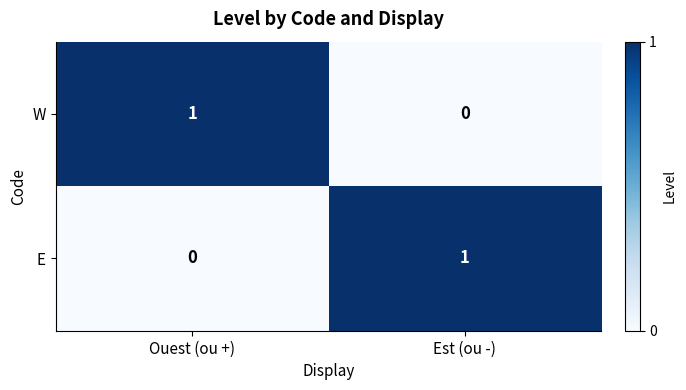

The value of W at Est (ou -) is 0. True or false?

True